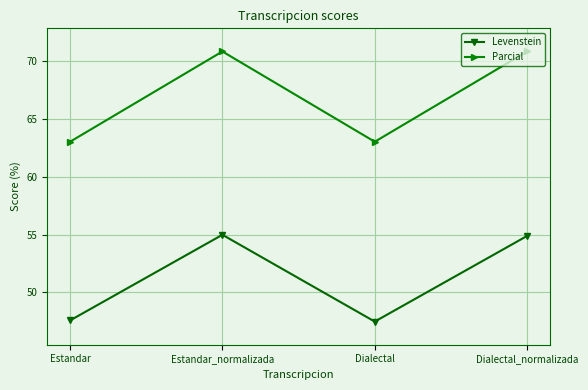

What is the label of the 2nd point from the left?

Estandar_normalizada